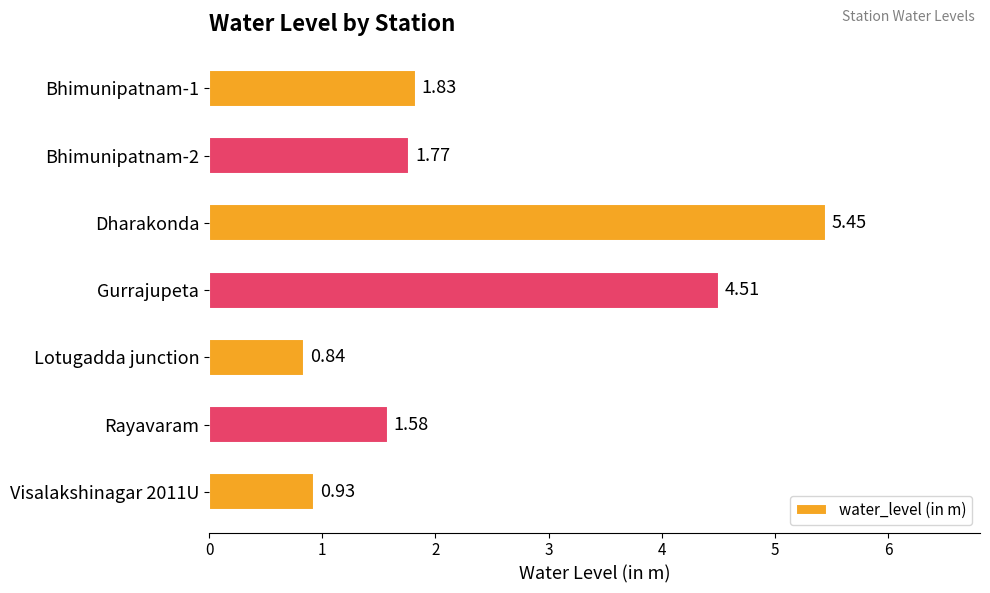

How many bars are there in total?

7